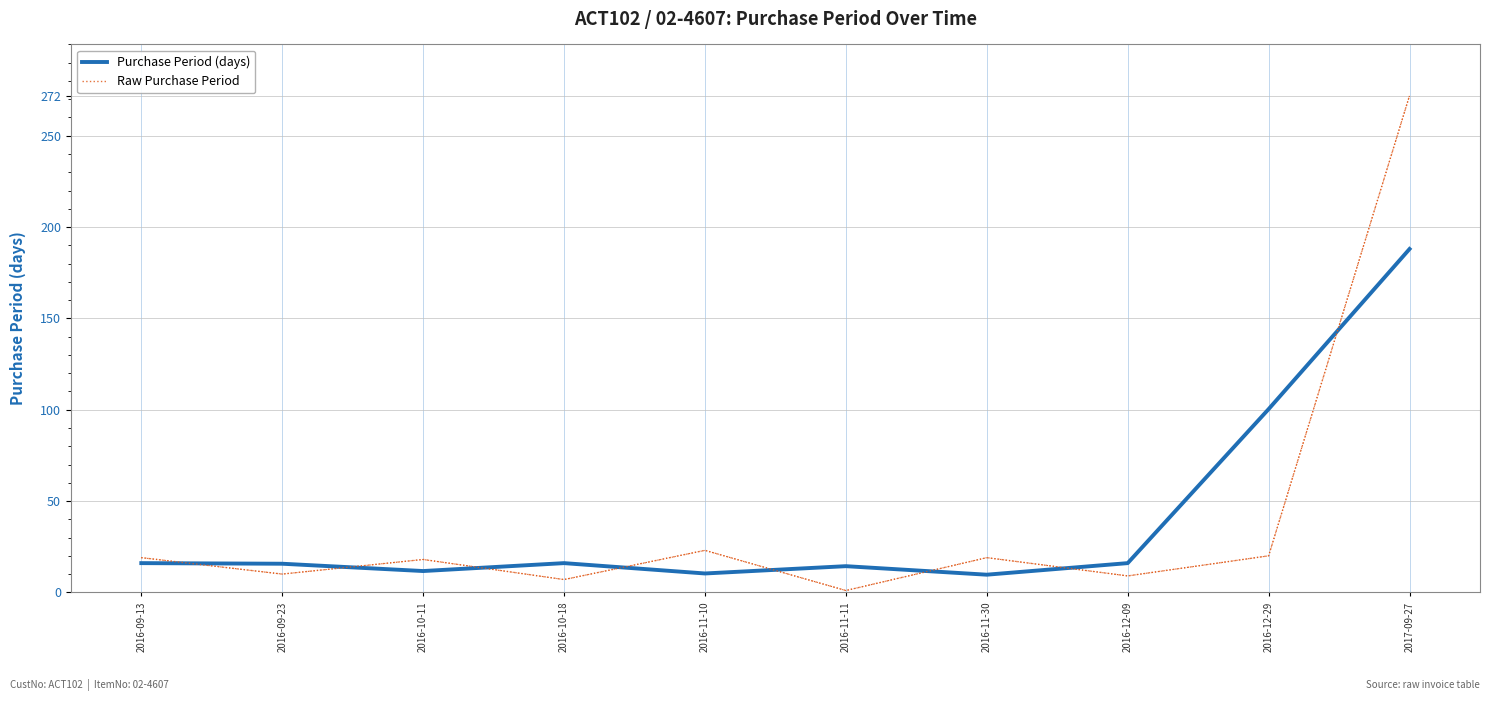

At which label is Purchase Period (days) closest to 98?

2016-12-29